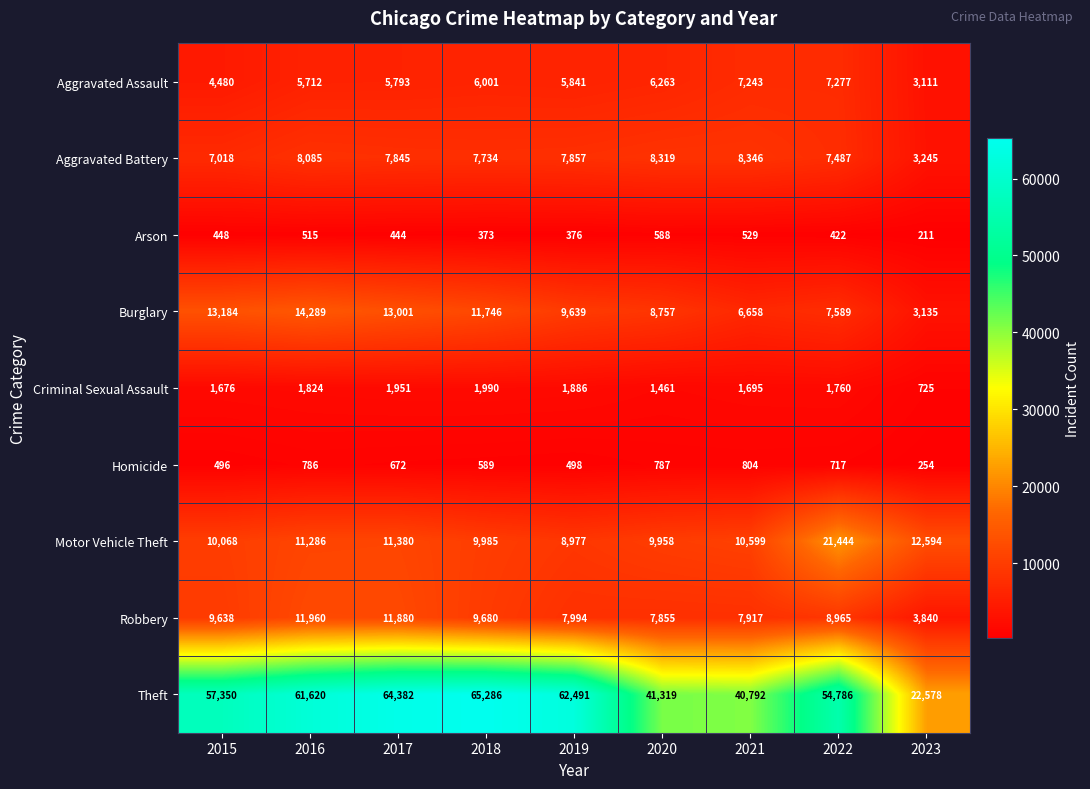

Which series changed the most between 2019 and 2021?

Theft